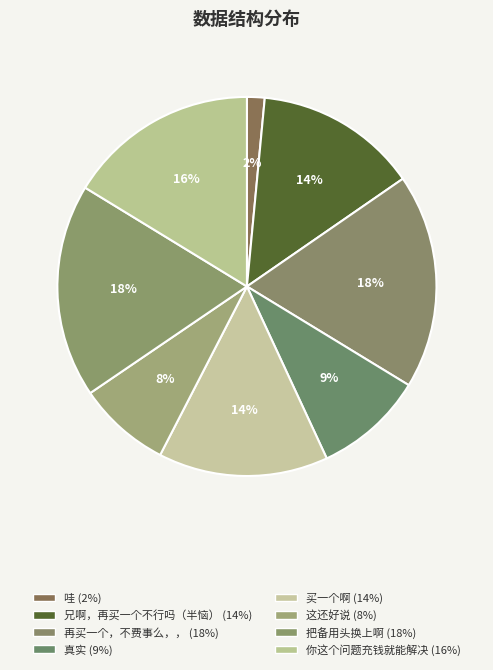

How many slices are in this pie chart?

8